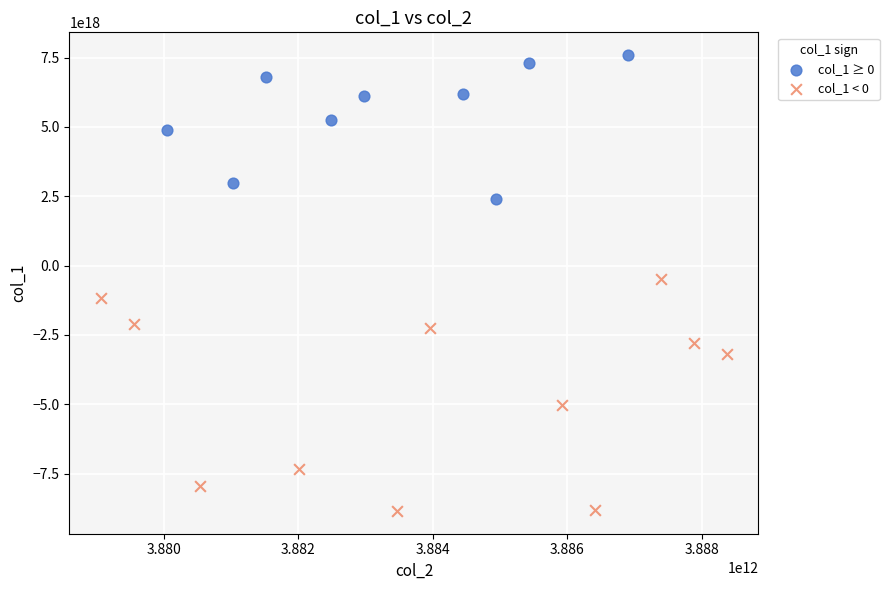

Which series reaches the maximum Y coordinate?

col_1 ≥ 0